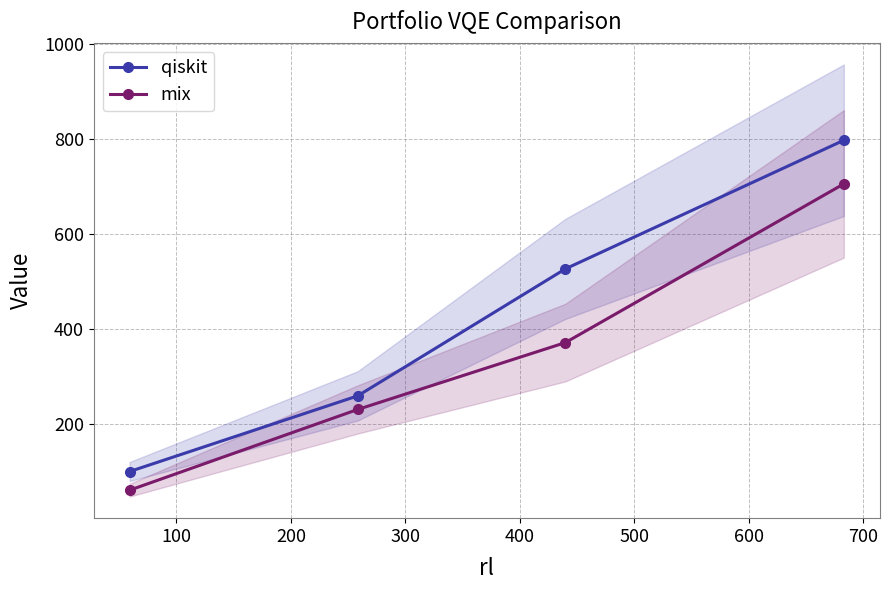

Rank the series by their average value, from lowest to highest.

mix, qiskit